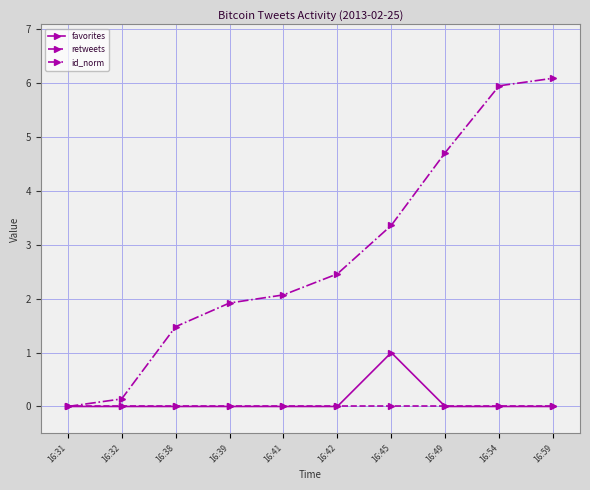

Which series has the largest total across all categories?

id_norm